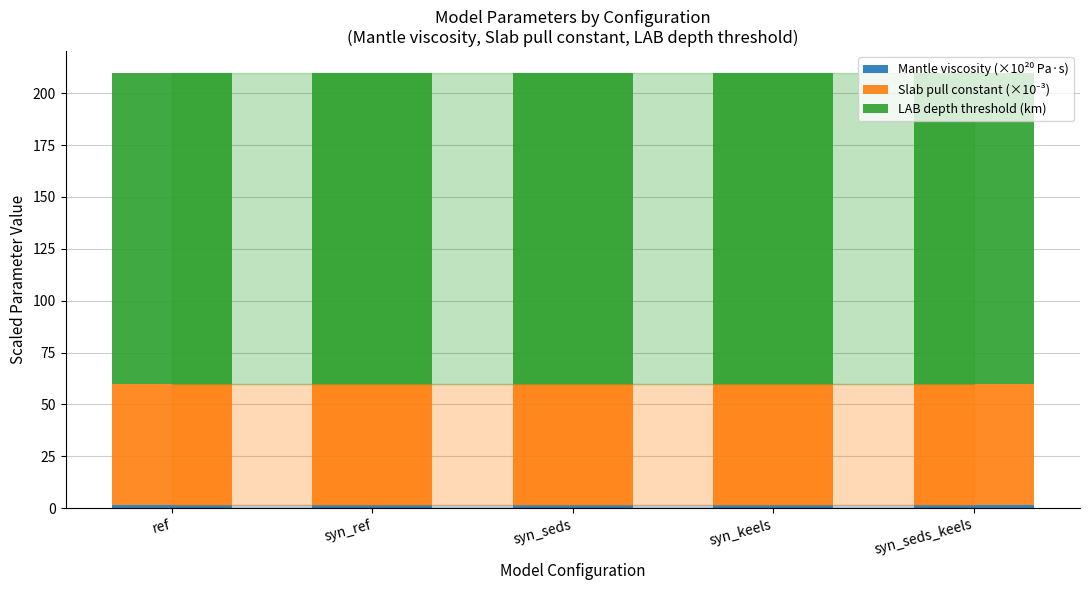

How many bars are there in total?

5